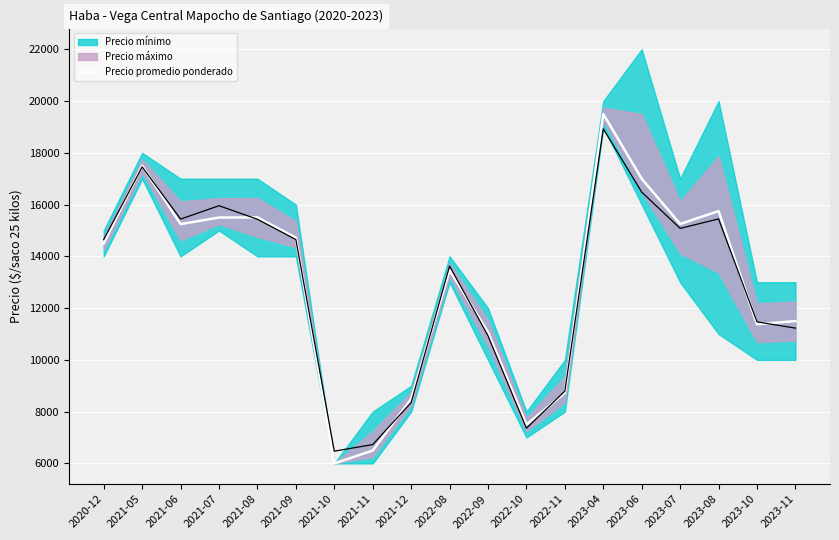

Between 2023-11 and 2020-12, which is larger?

2020-12